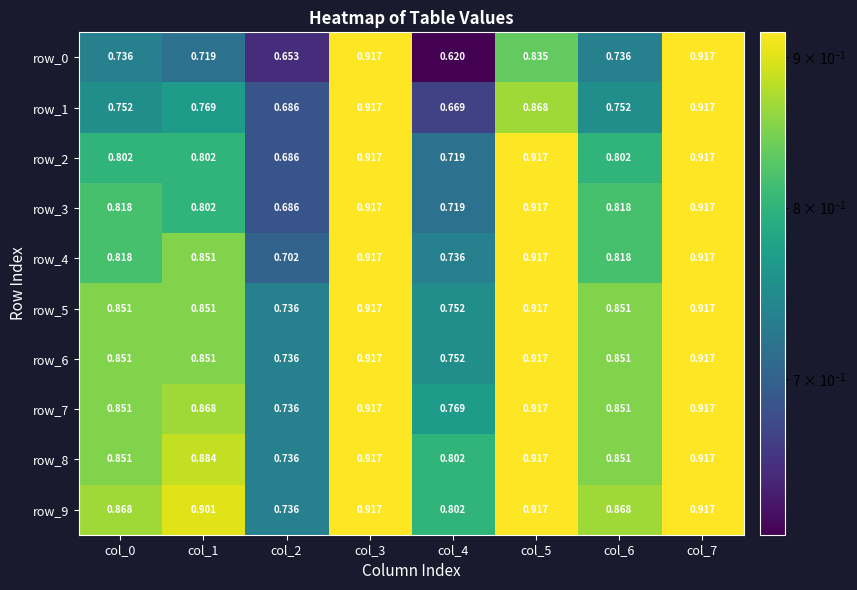

What is the difference between the maximum and minimum values in the row_6 series?

0.2